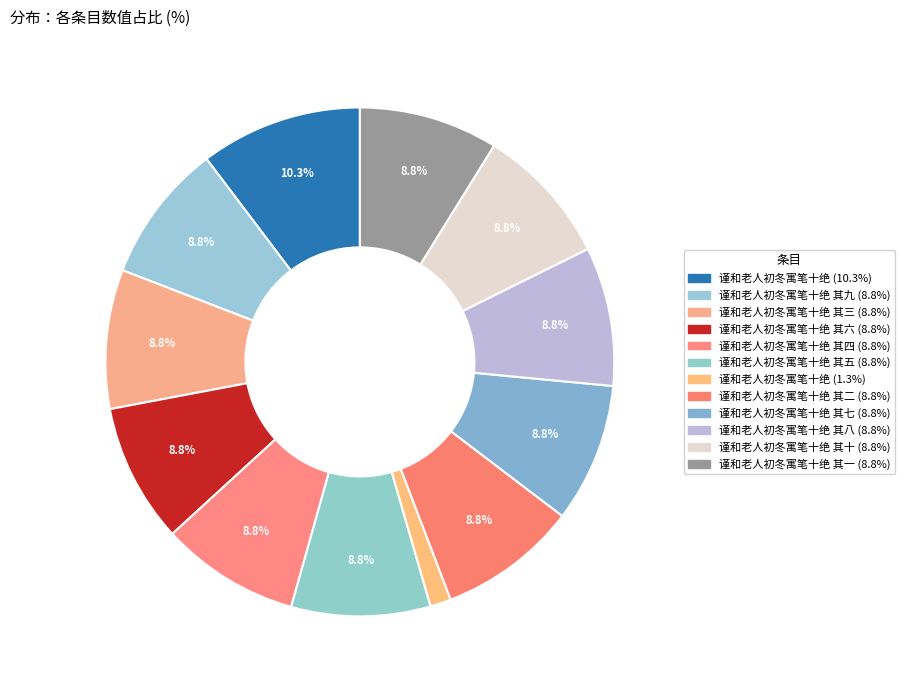

Count the number of slices in the pie.

12